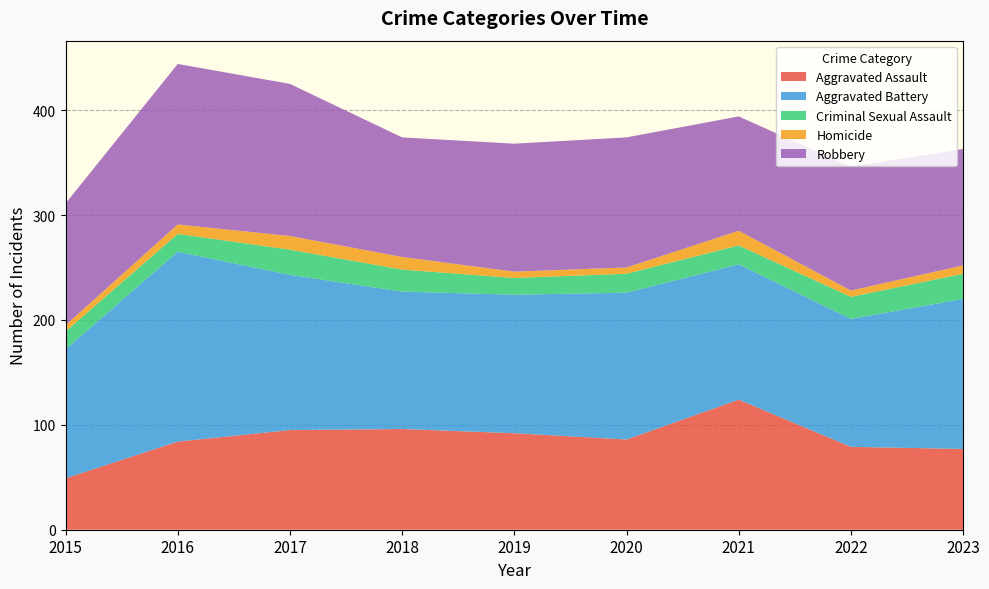

Reading left to right, extract all data points from this chart.

Aggravated Assault: 2015=49	2016=84	2017=95	2018=96	2019=92	2020=86	2021=124	2022=79	2023=77
Aggravated Battery: 2015=123	2016=181	2017=148	2018=131	2019=132	2020=140	2021=129	2022=122	2023=143
Criminal Sexual Assault: 2015=17	2016=17	2017=24	2018=21	2019=16	2020=18	2021=18	2022=21	2023=24
Homicide: 2015=6	2016=9	2017=13	2018=12	2019=6	2020=6	2021=14	2022=6	2023=8
Robbery: 2015=116	2016=153	2017=145	2018=114	2019=122	2020=124	2021=109	2022=118	2023=111